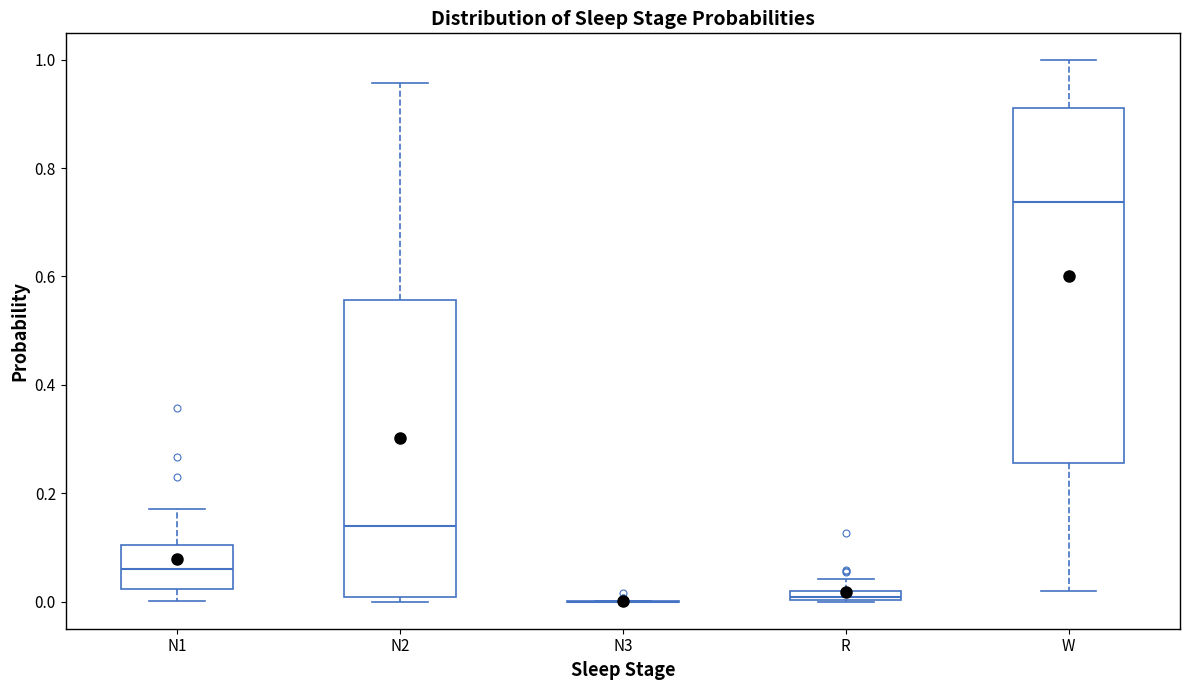

Where is the upper edge of the box for N1 on the y-axis? The values are not printed on the chart, so give them approximately, as read against the axis.

0.10